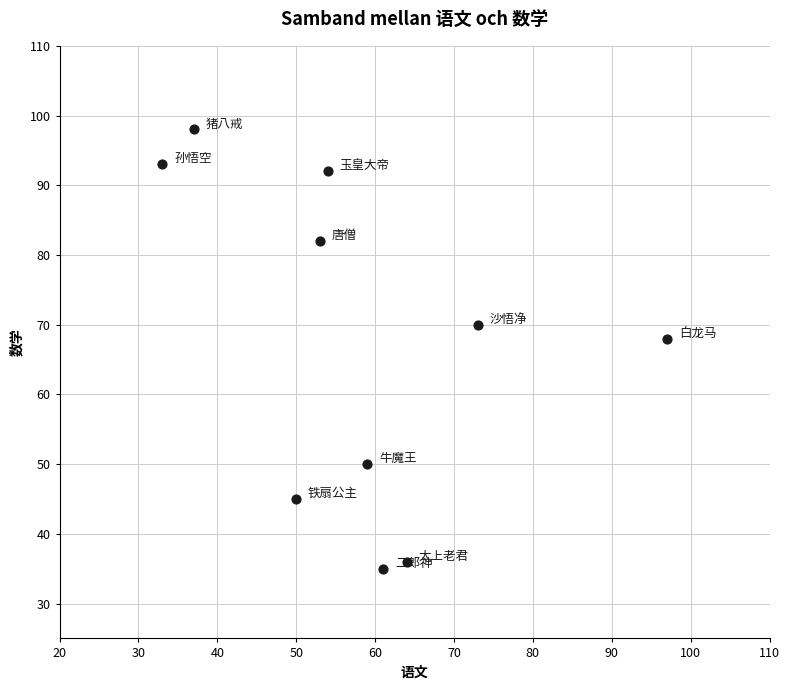

What is the average X value?

58